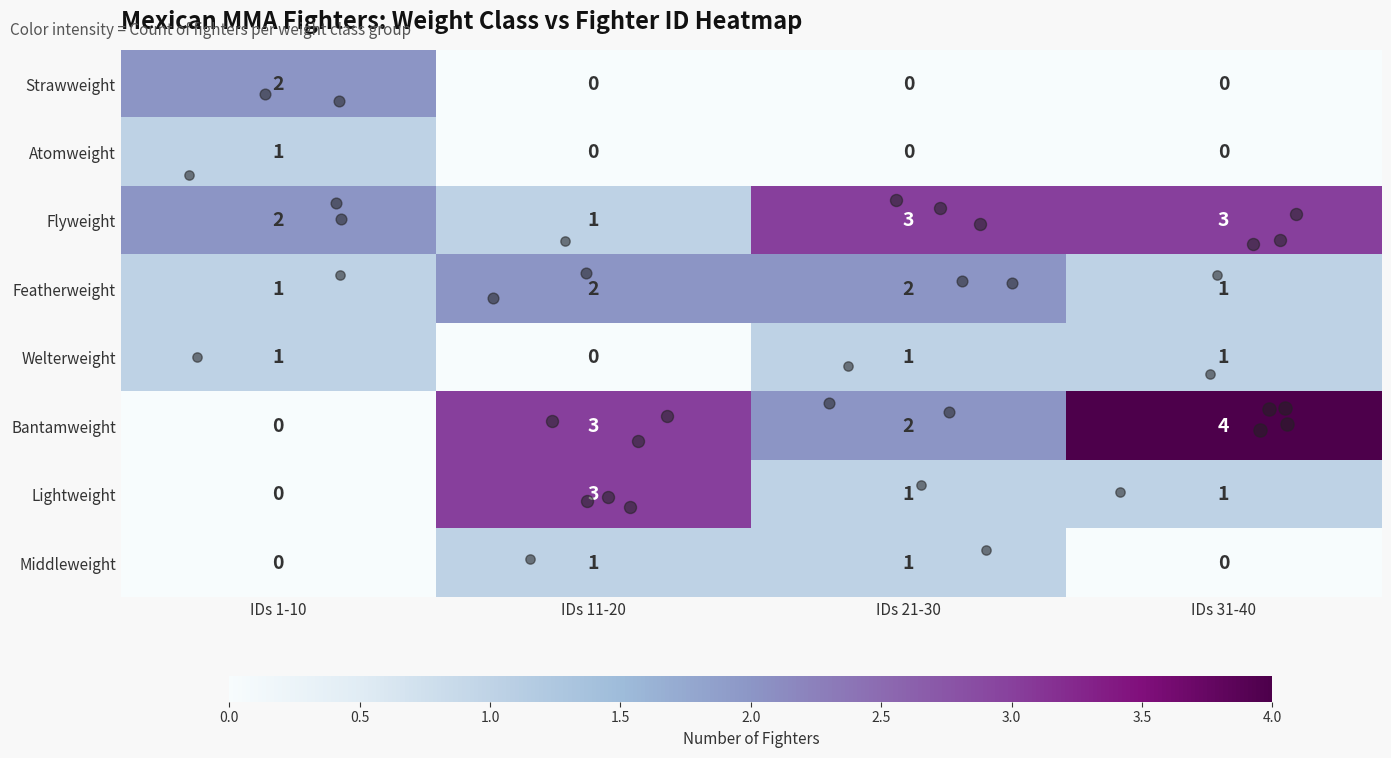

Is it true that Strawweight equals -1 at IDs 11-20?

False